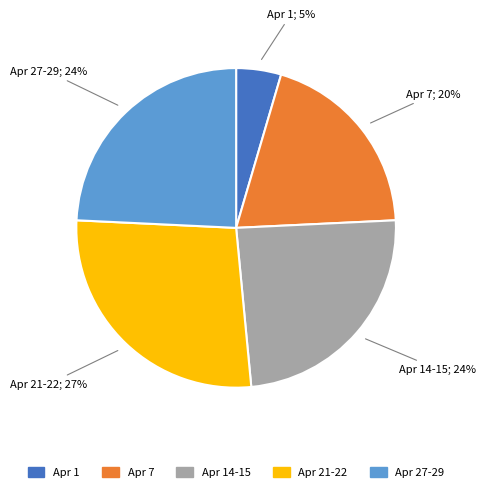

What percentage is the Apr 14-15 slice, to the nearest percent?

24%